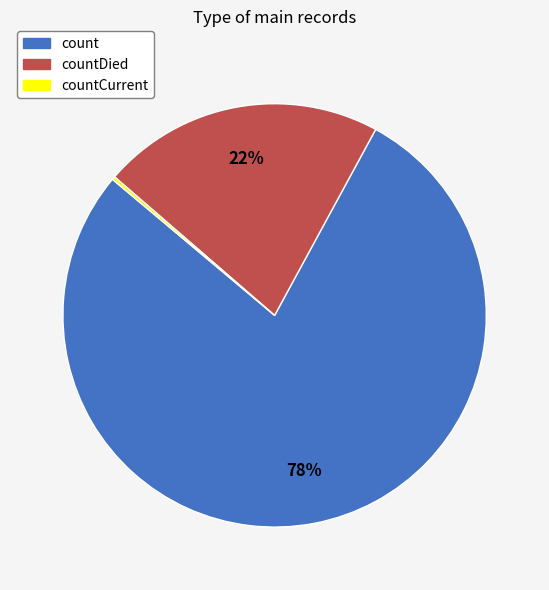

What is the majority slice?

count